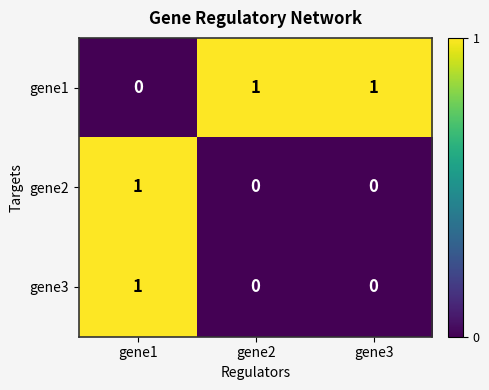

Is it true that gene2 equals 1 at gene3?

False